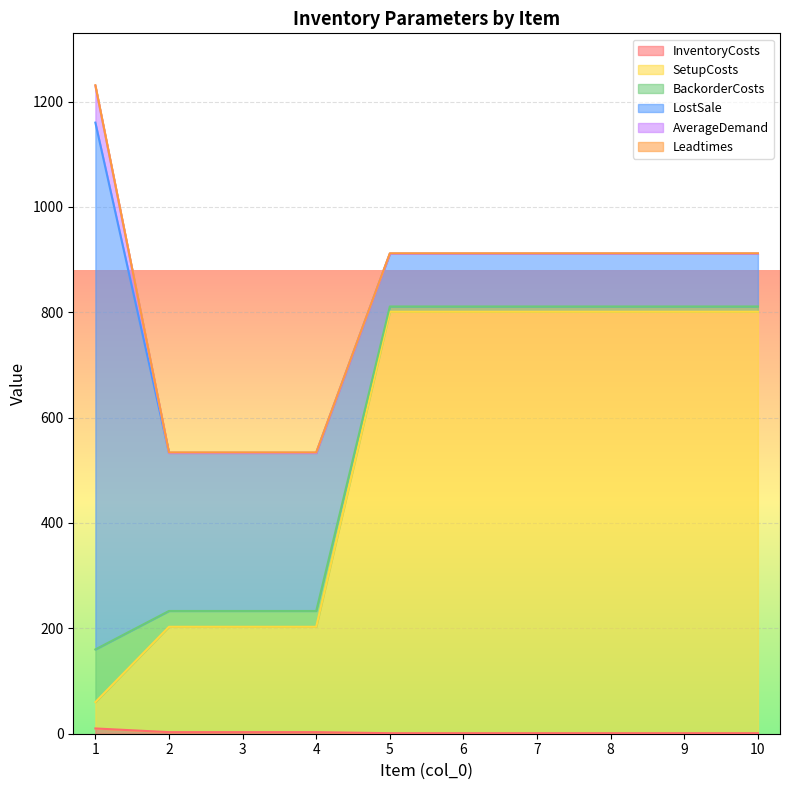

What is the difference between the second highest and second lowest values in the SetupCosts series?

600